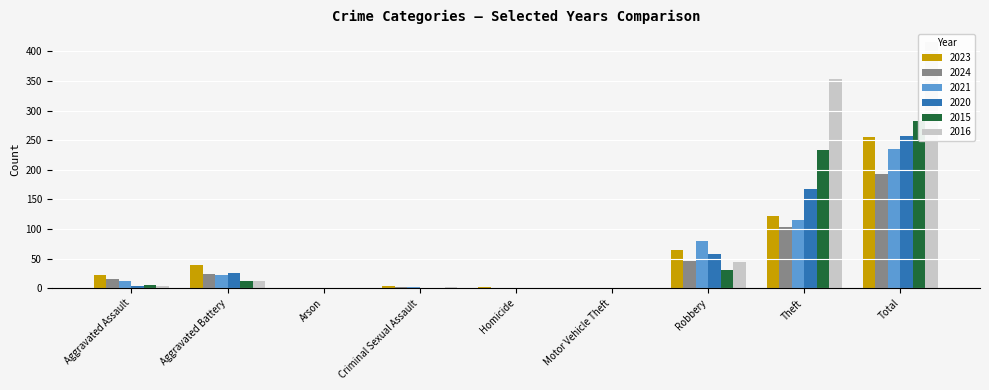

The 2020 series shows 0 at Arson. True or false?

False